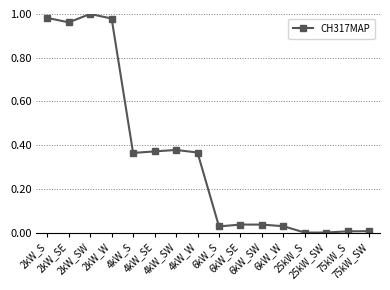

What is the sum of all values?

5.5